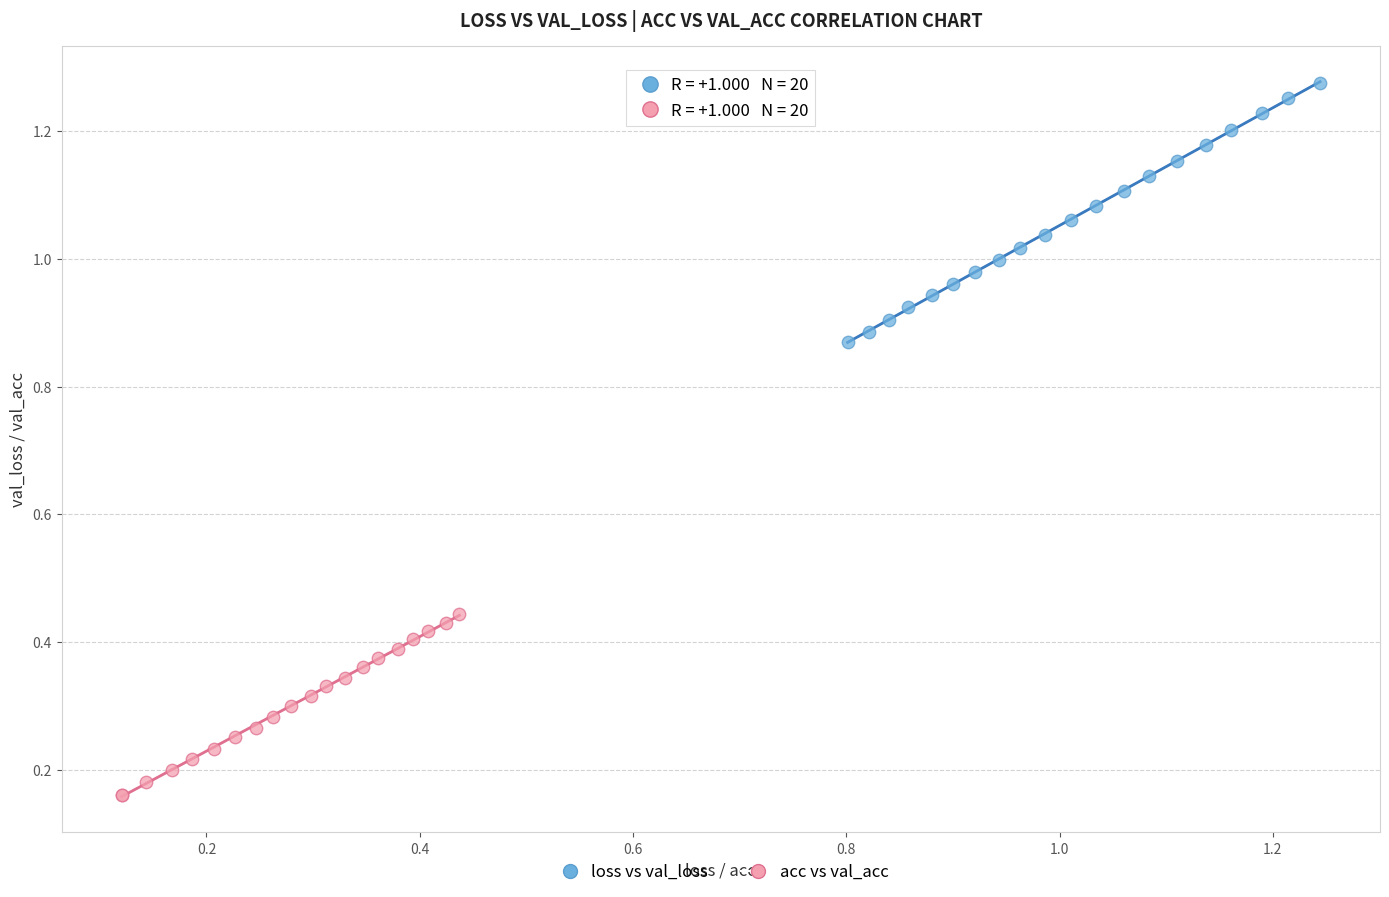

Which series has the widest spread of Y values?

loss vs val_loss